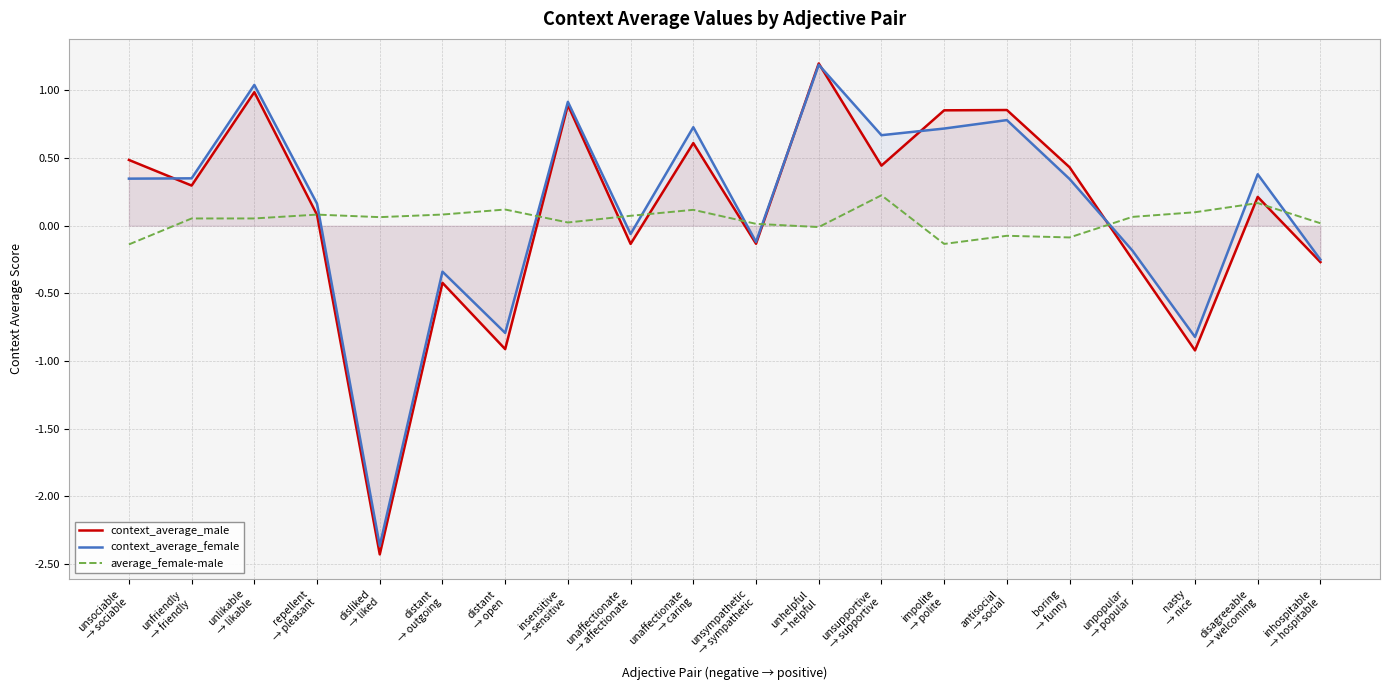

What is the sum of the context_average_female values at distant
→ open and unaffectionate
→ affectionate?

-0.9